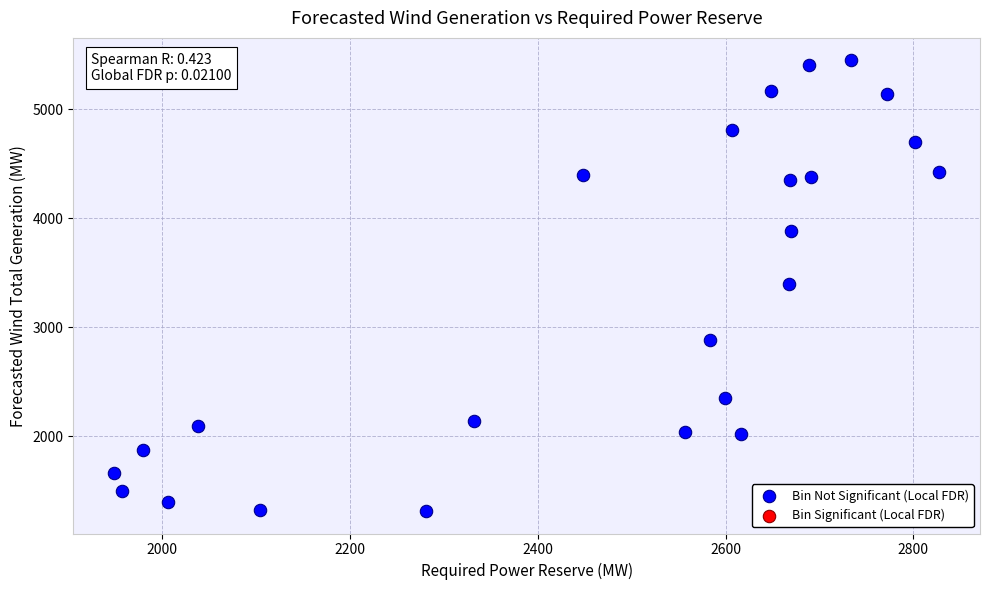

What is the range of Y values (max minus min)?

4131